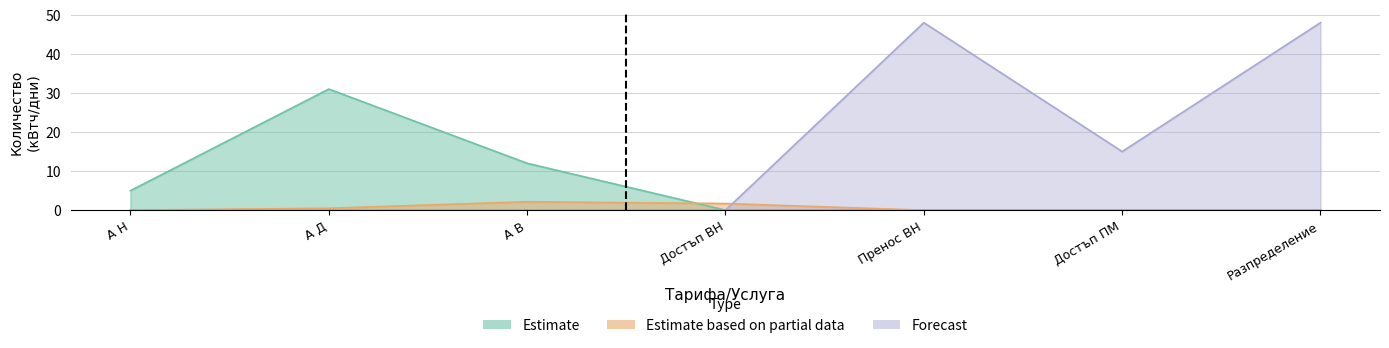

What are all the series names shown in the legend?

Estimate, Estimate based on partial data, Forecast